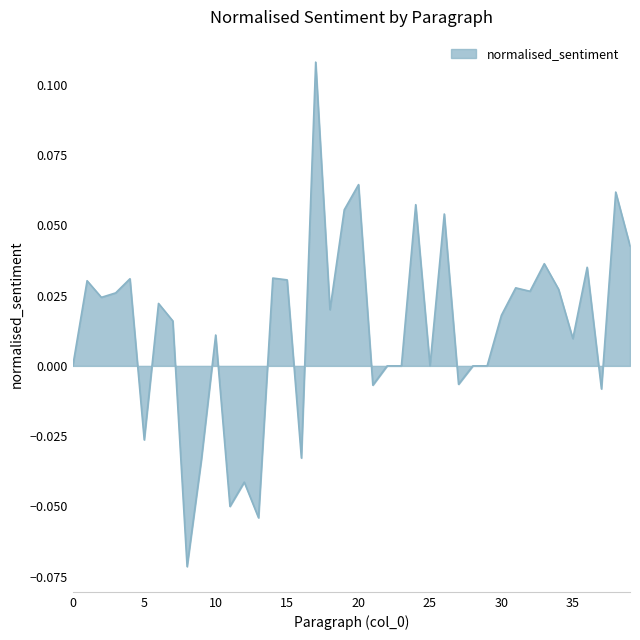

How many interior local peaks (higher than both neighbors) does the data have?

14